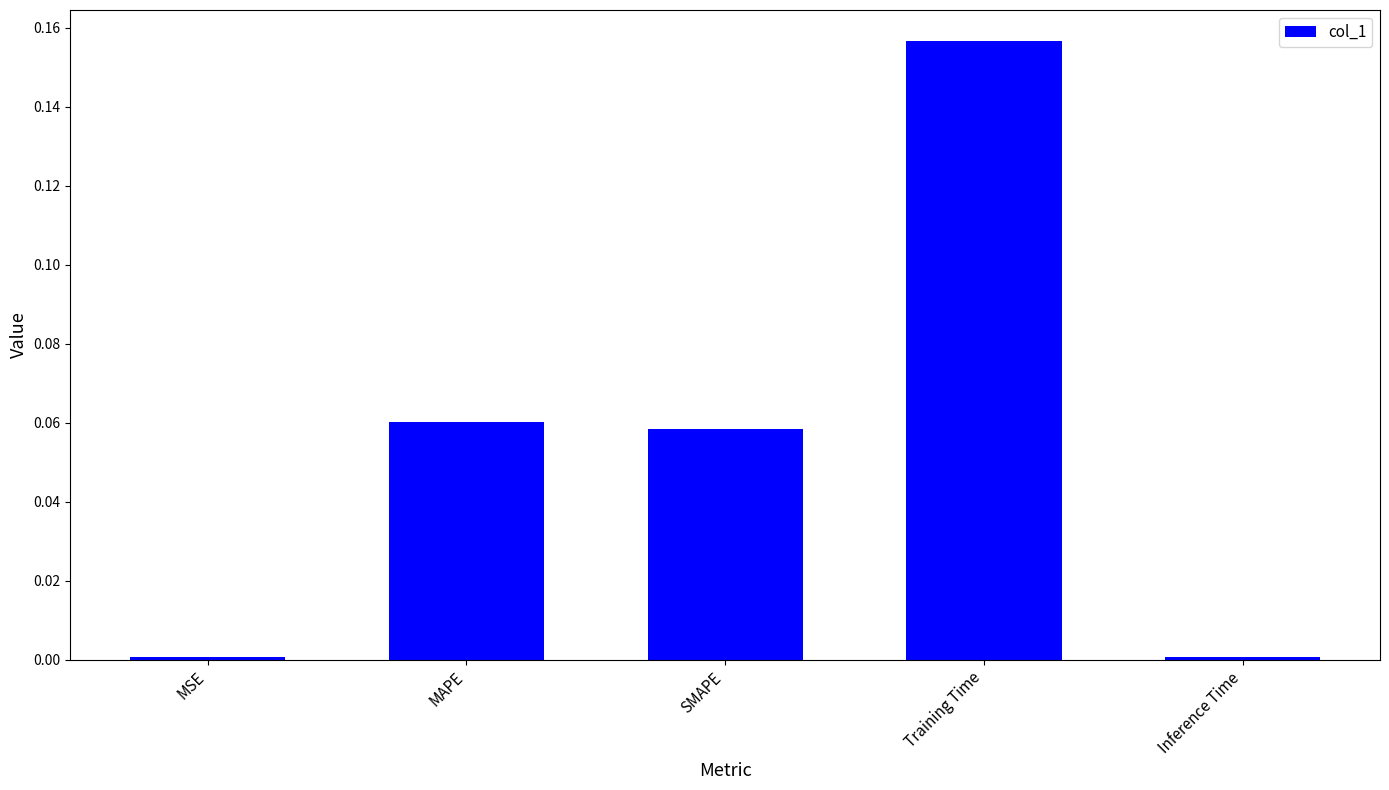

What is the change in value from MSE to SMAPE?

+0.1